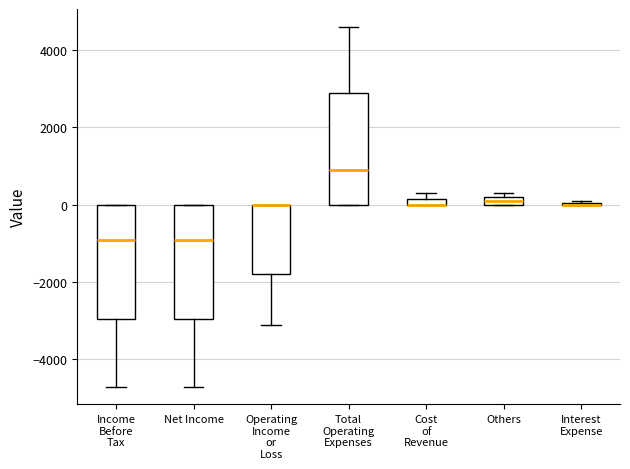

Where does the median line of the box for Total Operating Expenses sit on the y-axis? The values are not printed on the chart, so give them approximately, as read against the axis.

1000